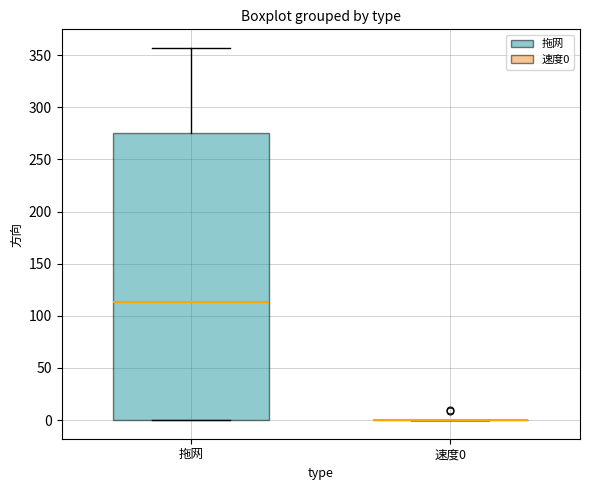

Reading left to right, transcribe this box plot: for each box, give where its median line is, the range the box spans, and where its two whiskers end, as read against the y-axis. The values are not printed on the chart, so give them approximately, as read against the axis.

拖网: median 115, box 0 to 275, whiskers 0 to 355
速度0: box collapsed to a line at 0, whiskers 0 to 0